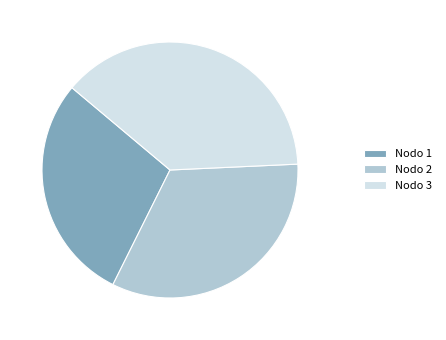

Which category has the biggest portion of the pie?

Nodo 3